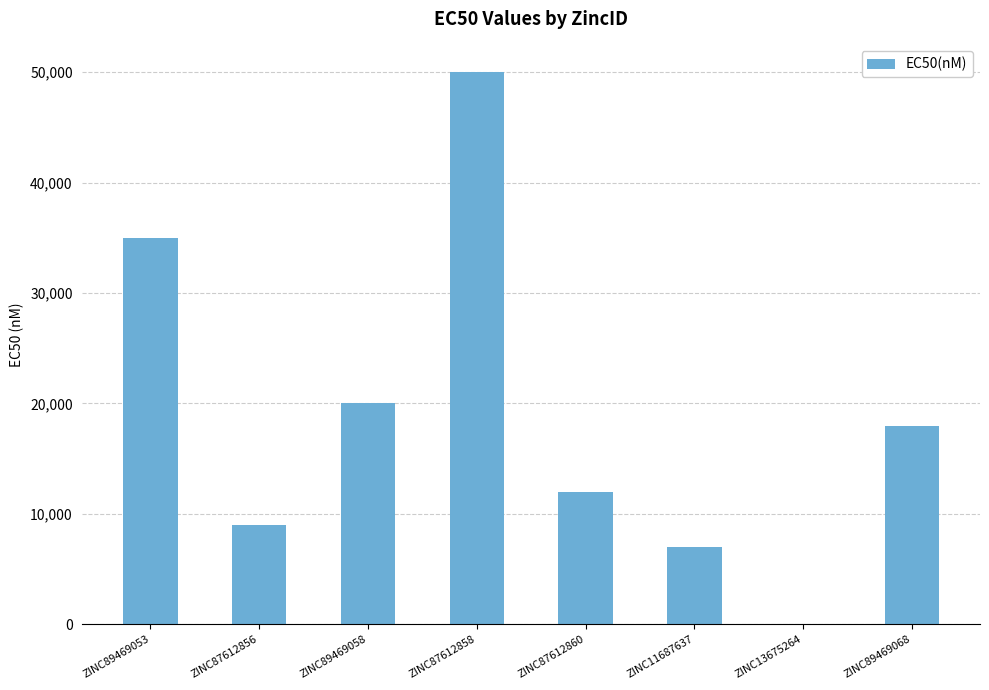

The chart shows a value of 18000 at ZINC89469068. True or false?

True